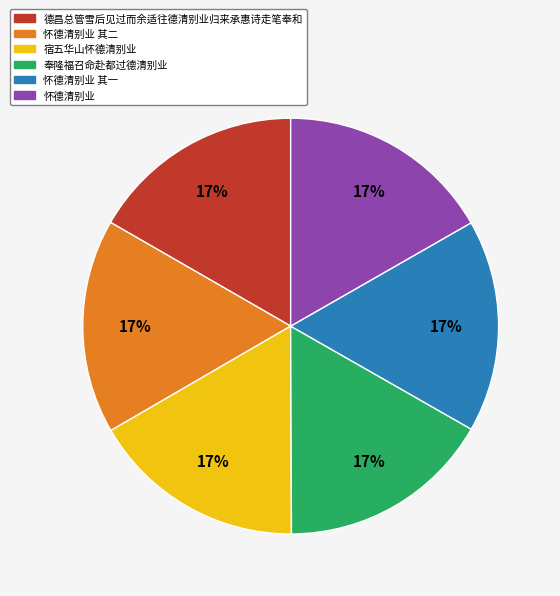

What percentage is the 怀德清别业 slice, to the nearest percent?

17%